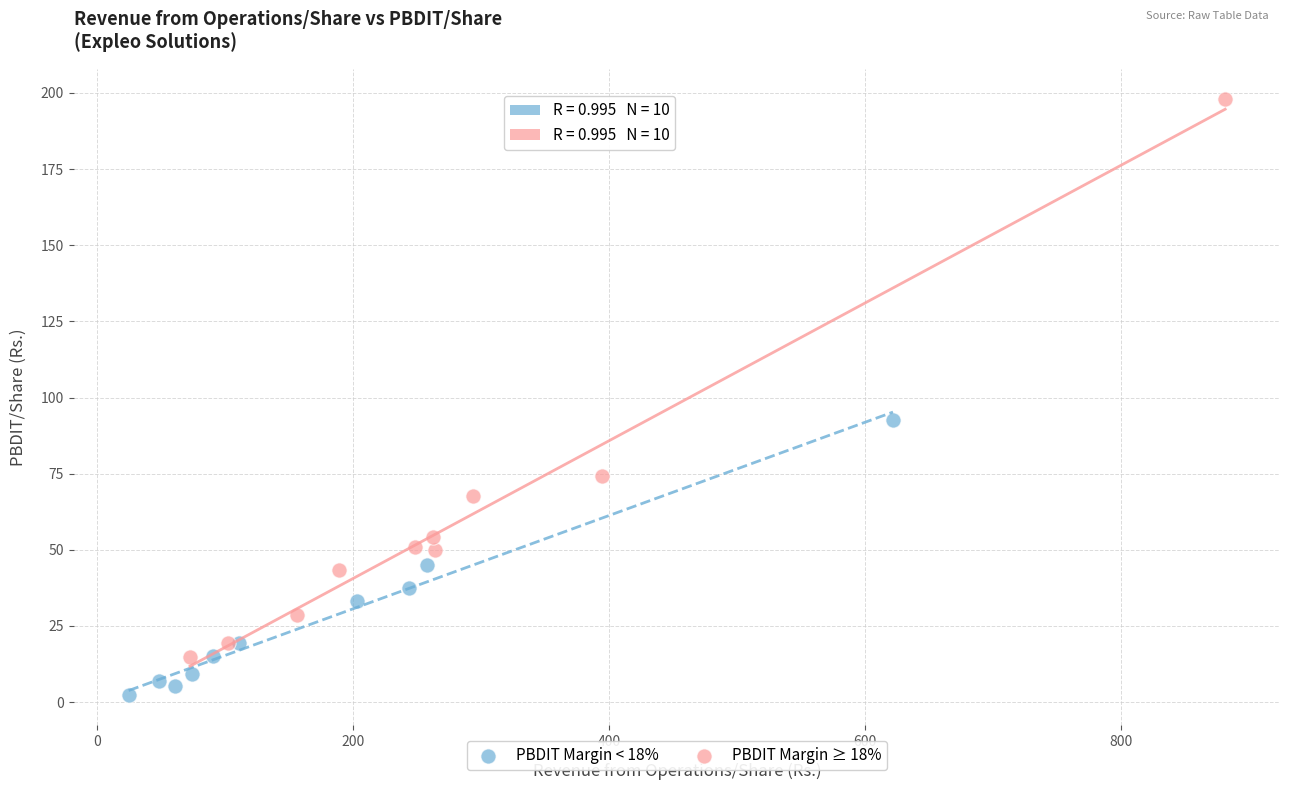

Which series has the widest spread of Y values?

PBDIT Margin ≥ 18%